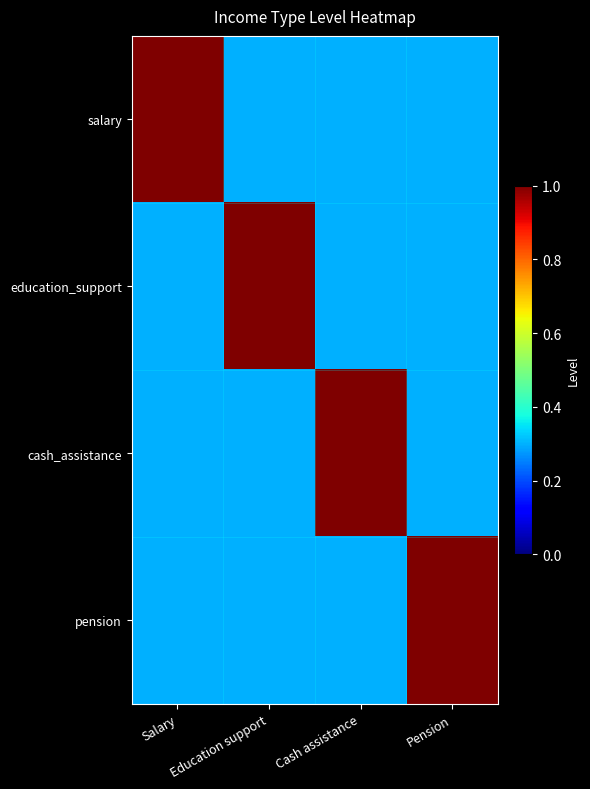

At Pension, list the series in order from smallest to largest.

salary, education_support, cash_assistance, pension